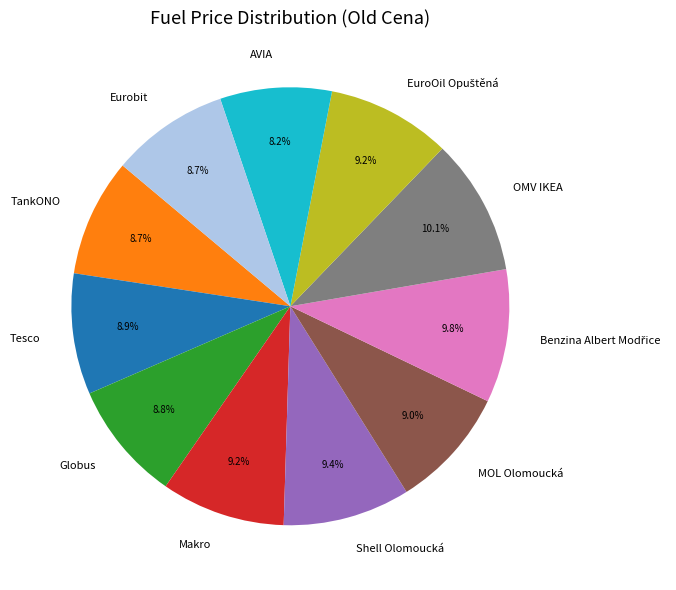

Combined, what portion of the pie is Globus and Eurobit?

17.5%